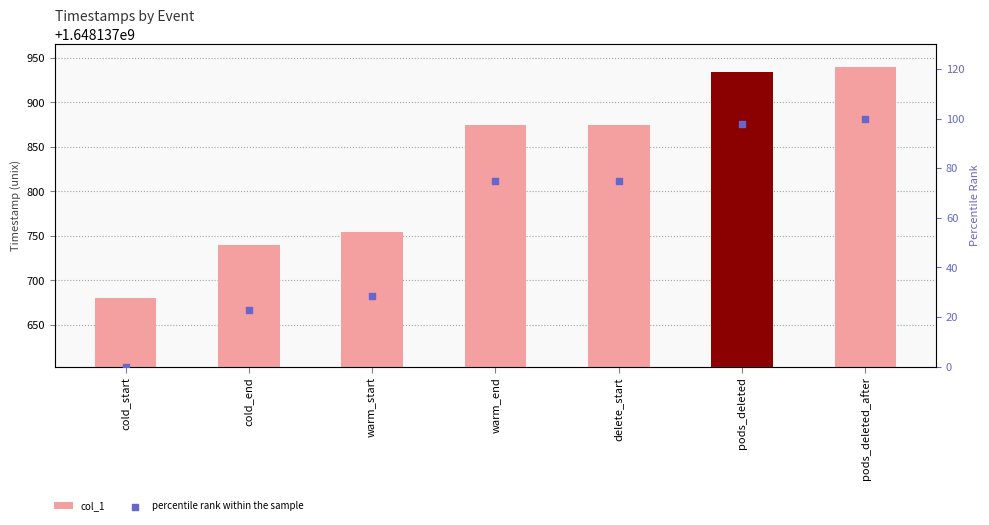

Is the value of percentile rank within the sample at warm_start greater than the value of col_1 at pods_deleted?

No